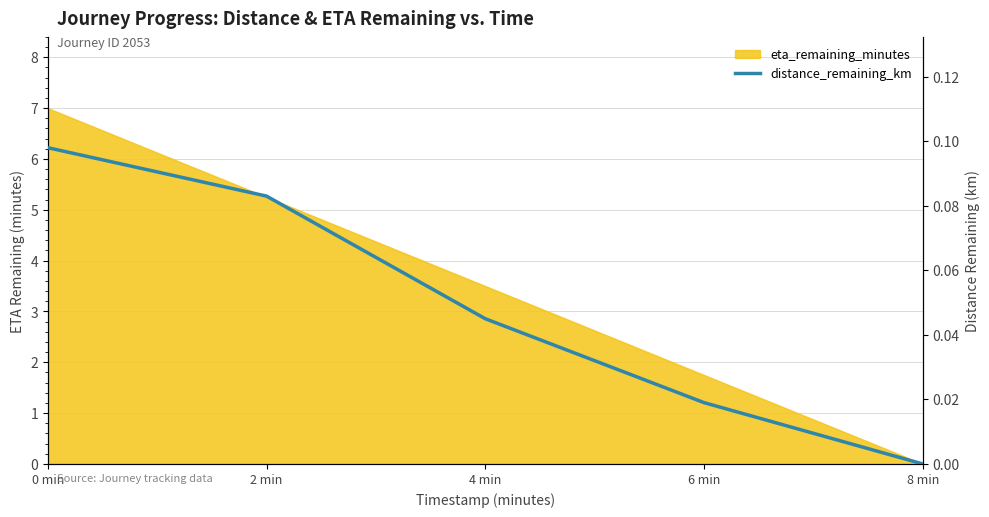

Where is the data nearest to the value 0?

8 min